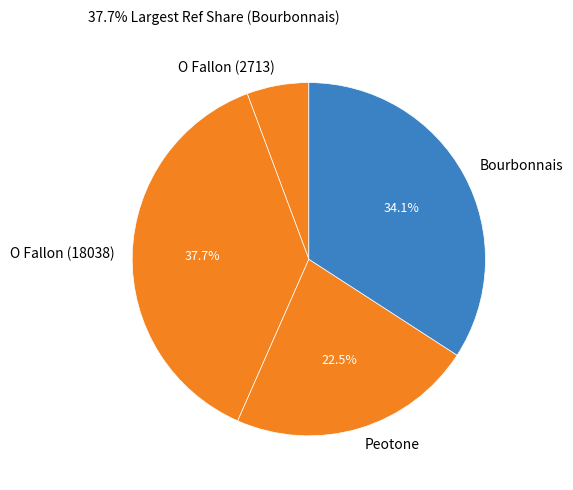

Does any single category account for the majority?

No